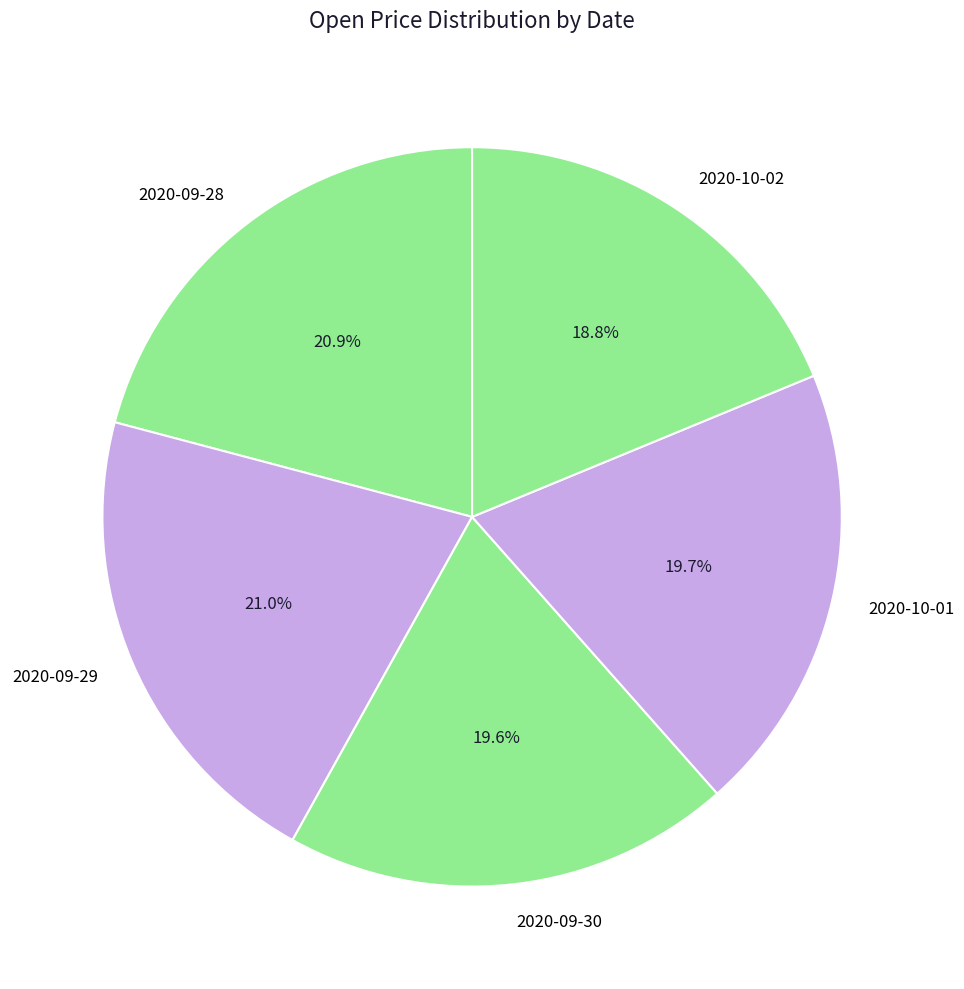

Is it true that 2020-10-02 is 31% of the pie?

False